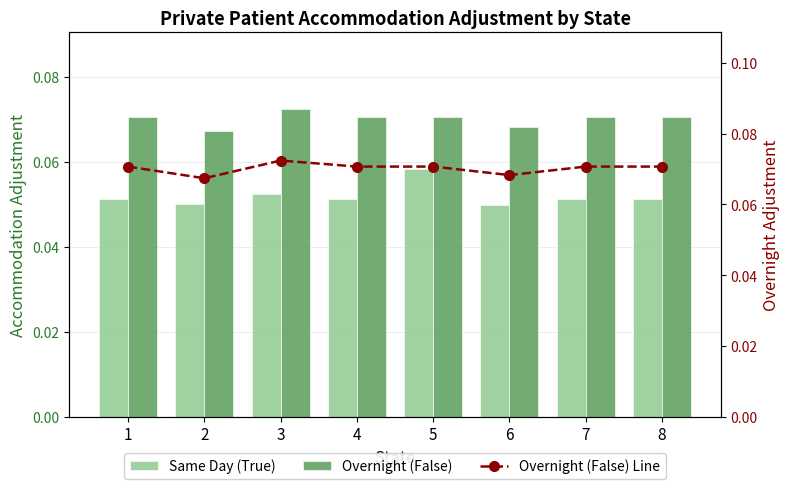

What is the value of the Overnight (False) bar at the 6th from the left?

0.1